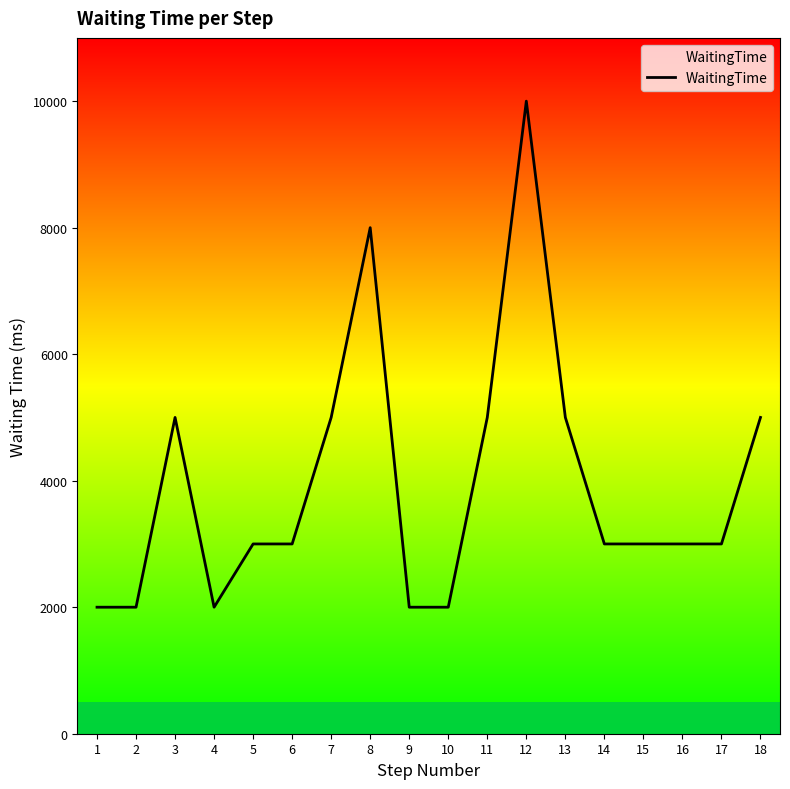

Is it true that the value at 12 is 10000?

True